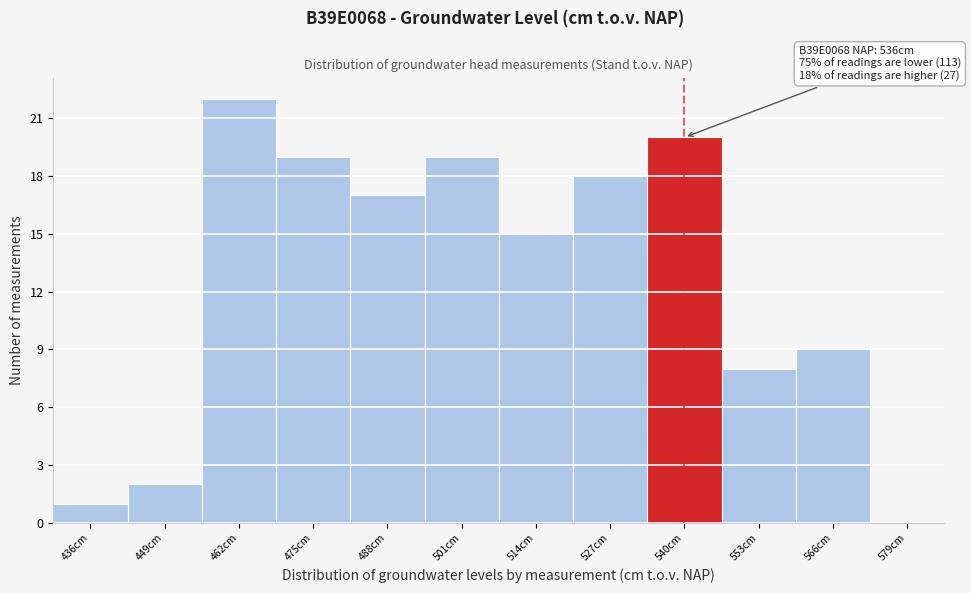

Which range on the x-axis has the tallest bar?

456 to 469